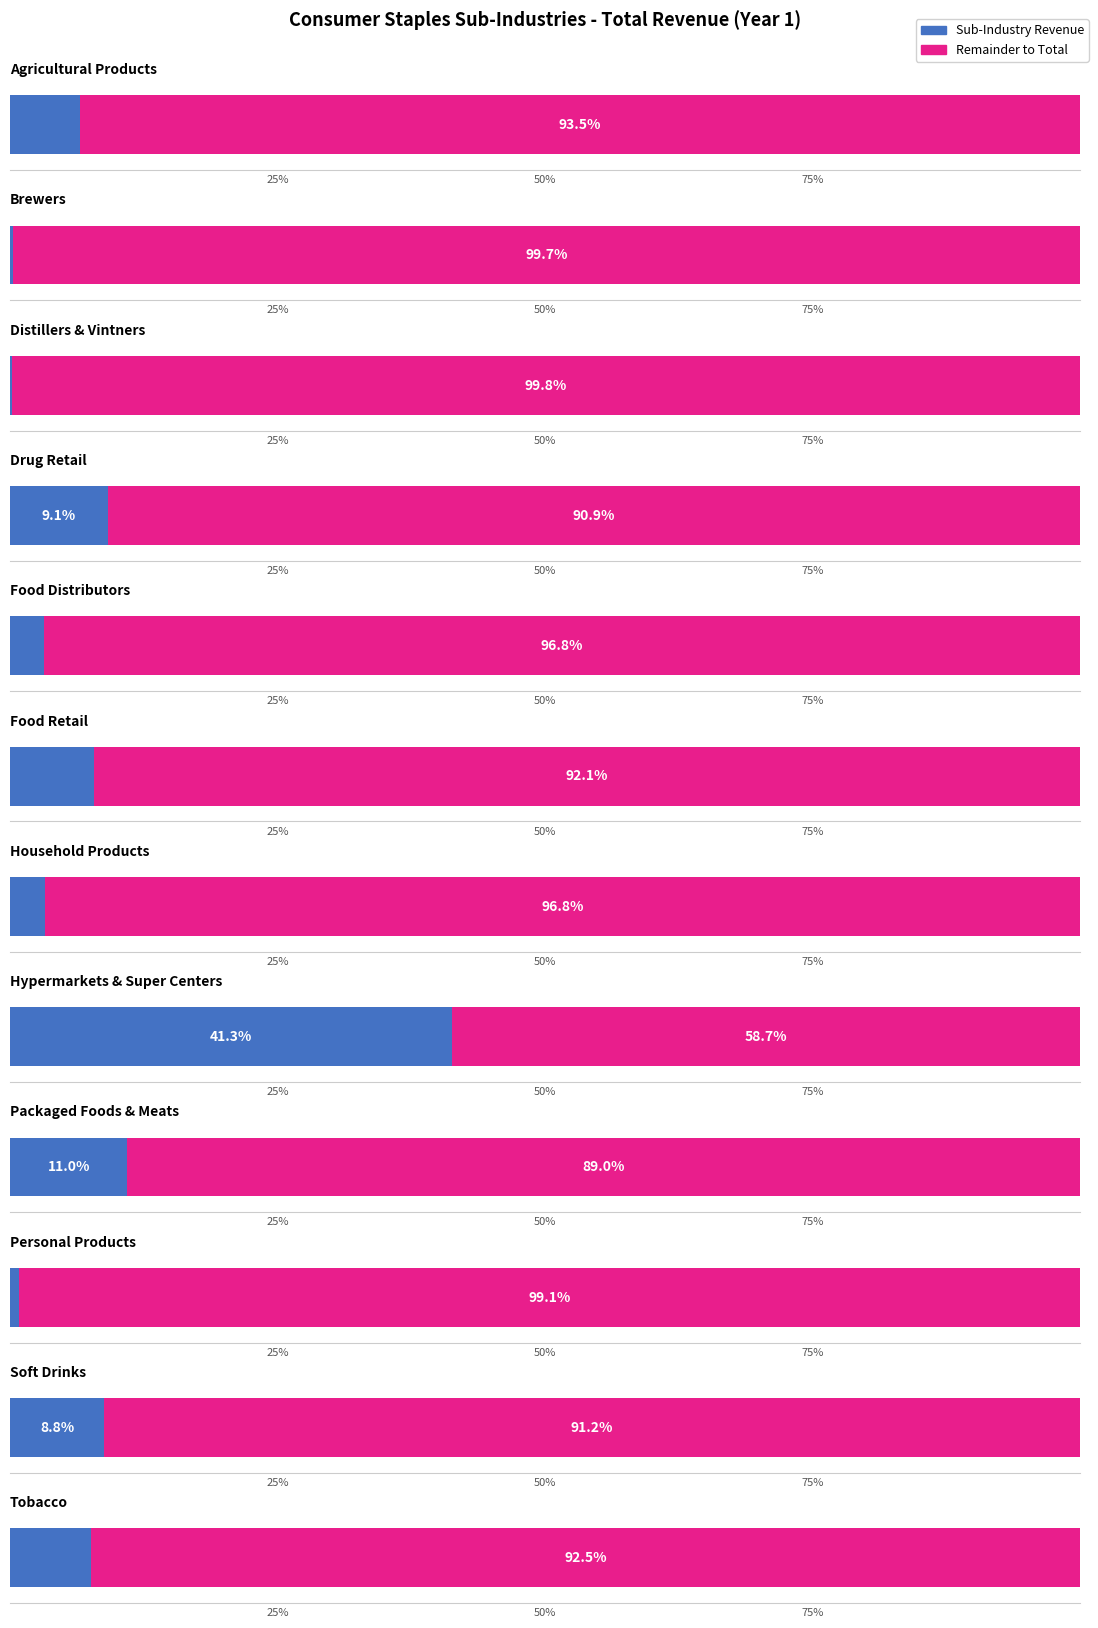

What is the value of the 11th bar from the left?

122489702000